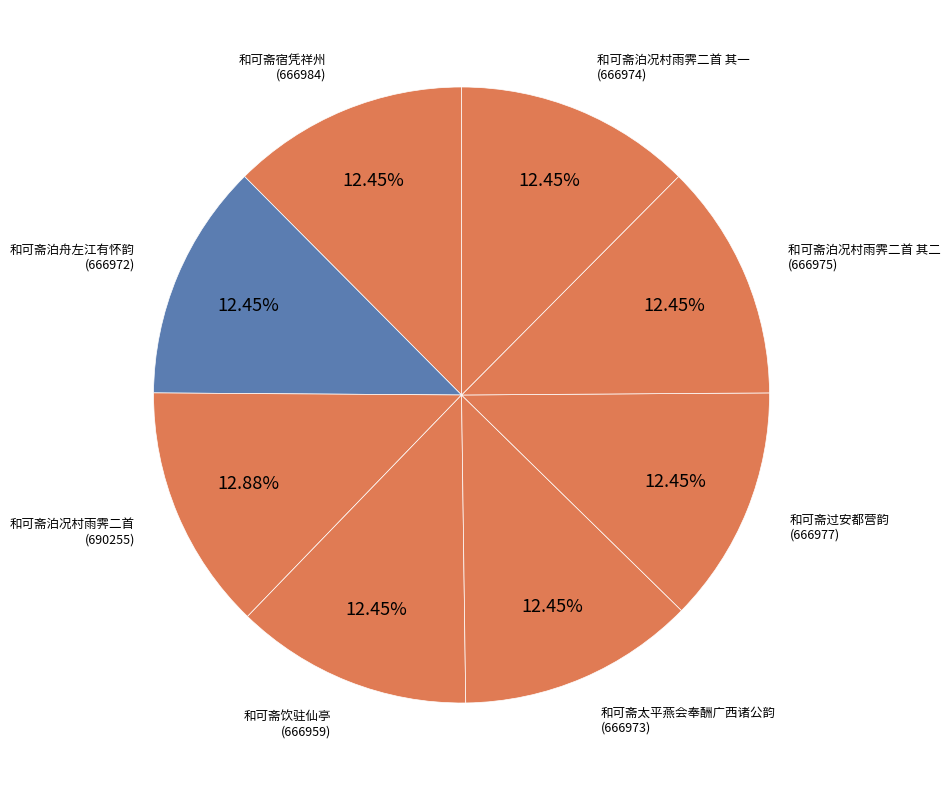

How many slices are in this pie chart?

8